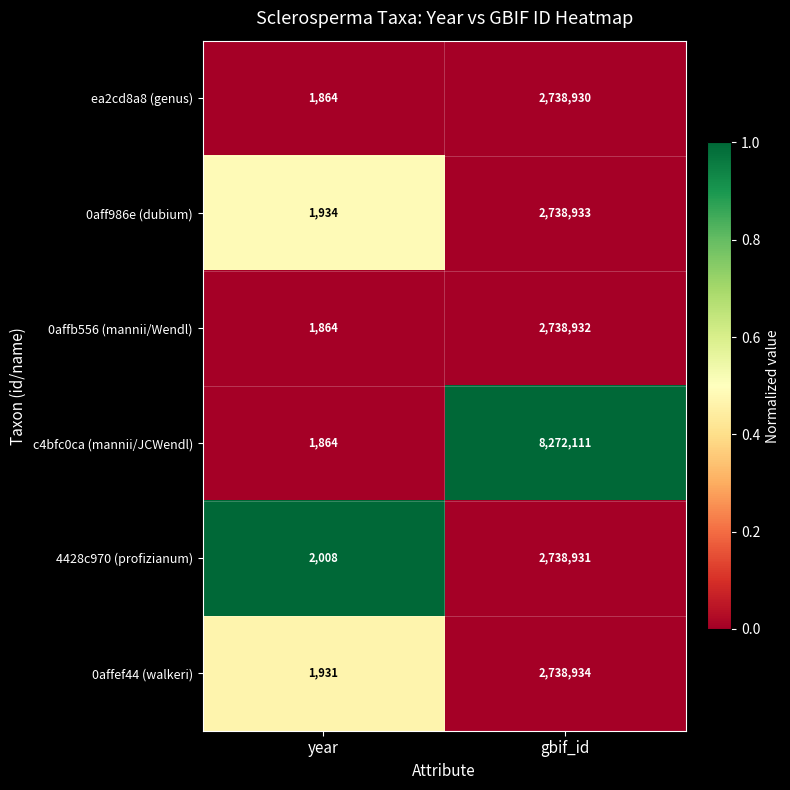

List the series in order of their peak value, lowest first.

ea2cd8a8 (genus), 4428c970 (profizianum), 0affb556 (mannii/Wendl), 0aff986e (dubium), 0affef44 (walkeri), c4bfc0ca (mannii/JCWendl)